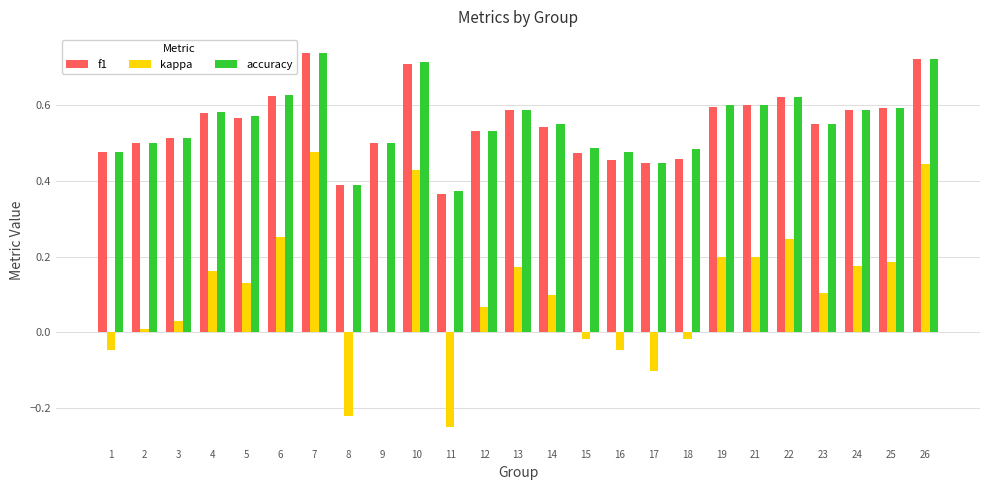

What is the sum of all f1 values?

13.7